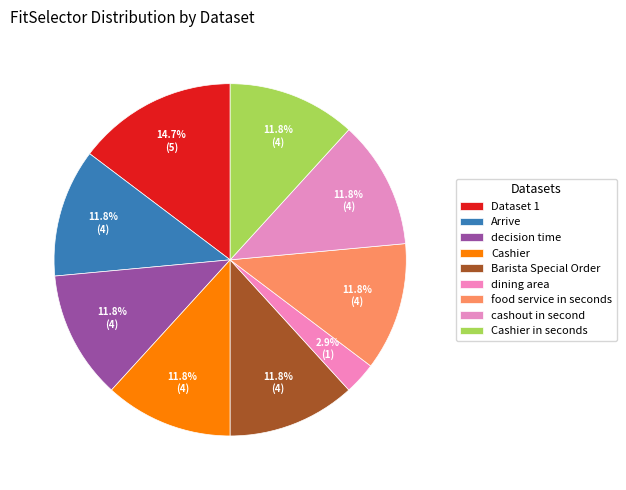

How many segments does this pie chart have?

9